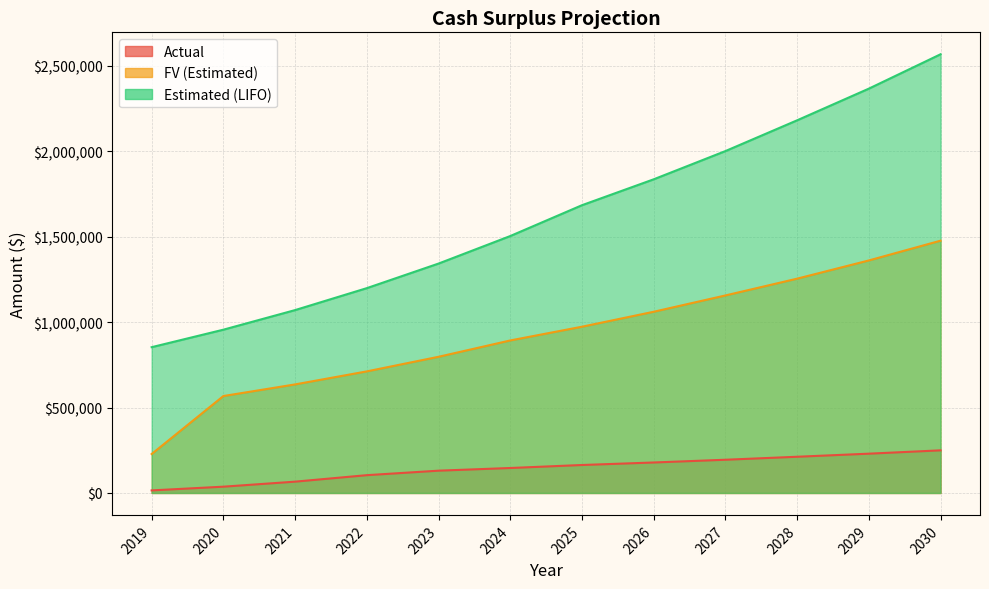

Between 2022 and 2027, which series saw the biggest shift?

Estimated (LIFO)